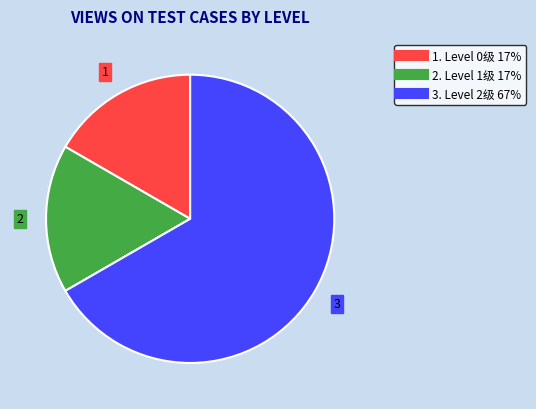

Does any single category account for the majority?

Yes